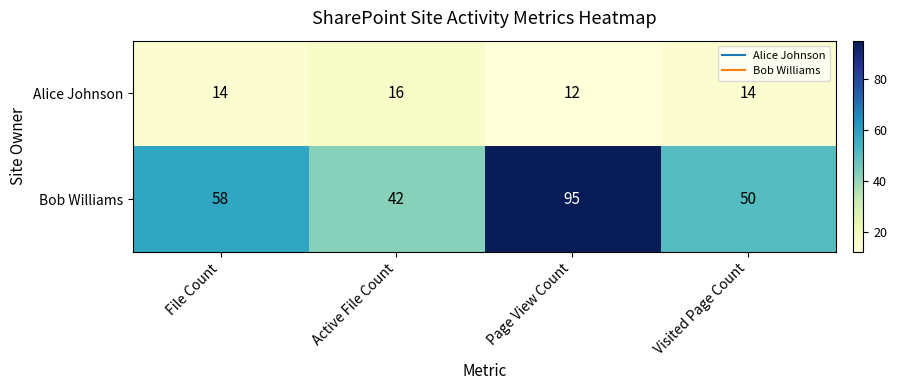

List the series in order of their peak value, lowest first.

Alice Johnson, Bob Williams